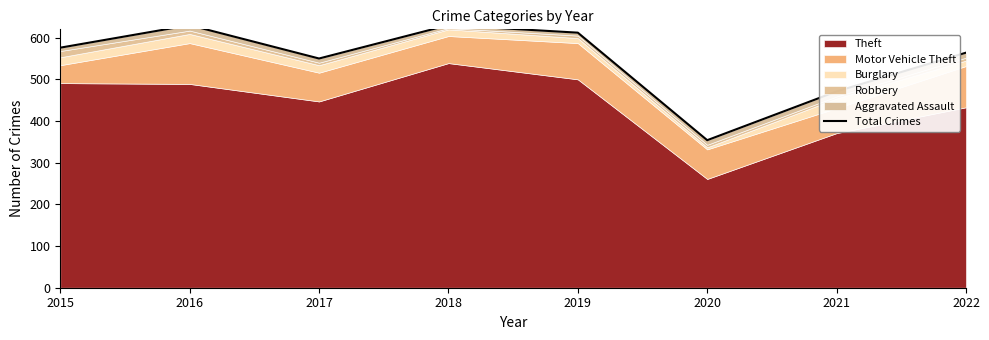

What is the minimum value shown in the chart?

354